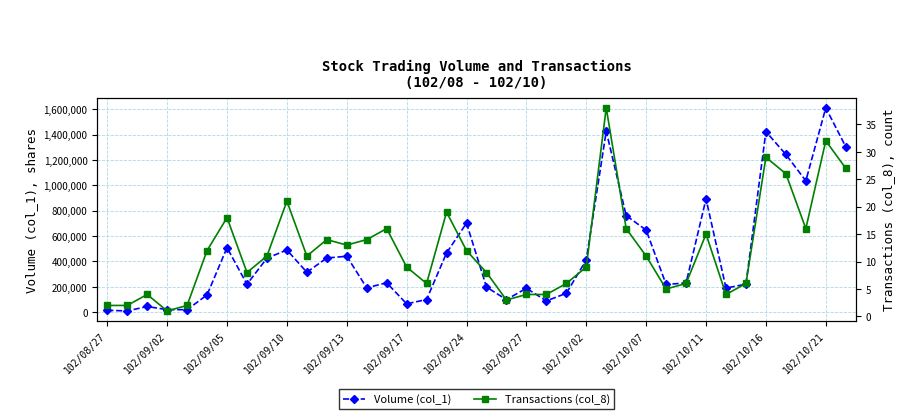

How many categories are shown in the chart?

38